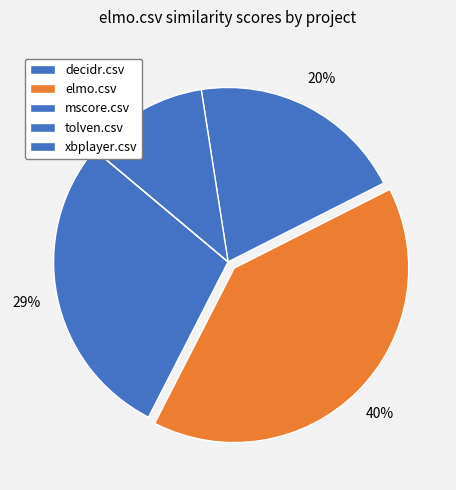

How many slices are in this pie chart?

5